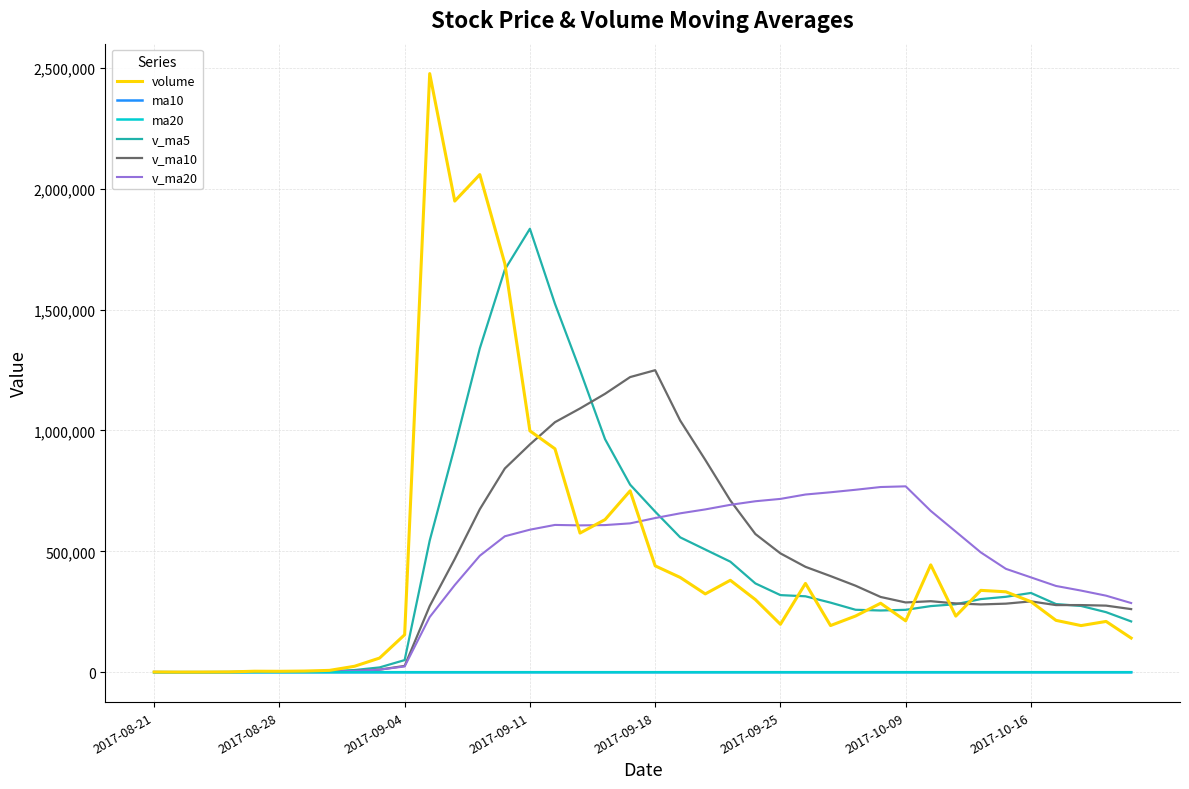

Which series has the widest spread of values?

volume